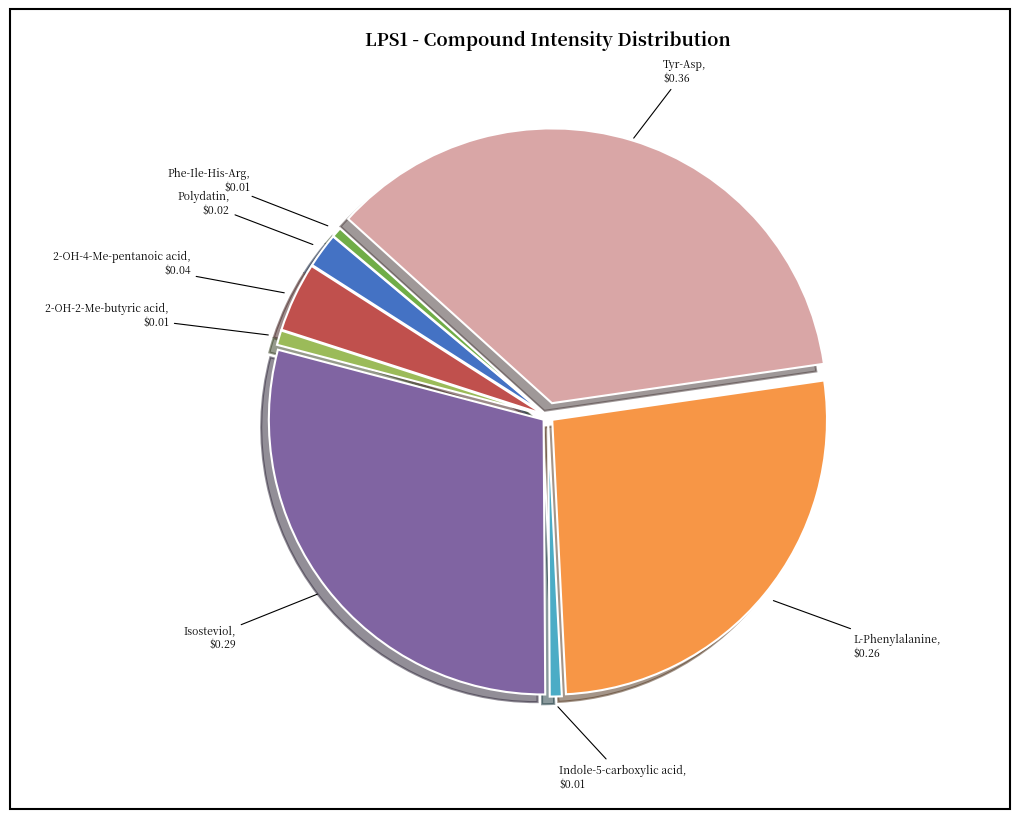

Which has a higher value, Phe-Ile-His-Arg or Polydatin?

Polydatin